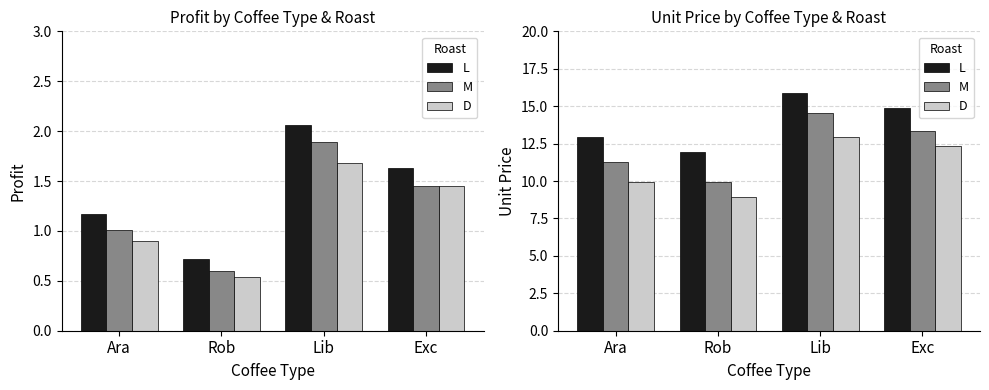

Where does the D series first go above 12?

Lib